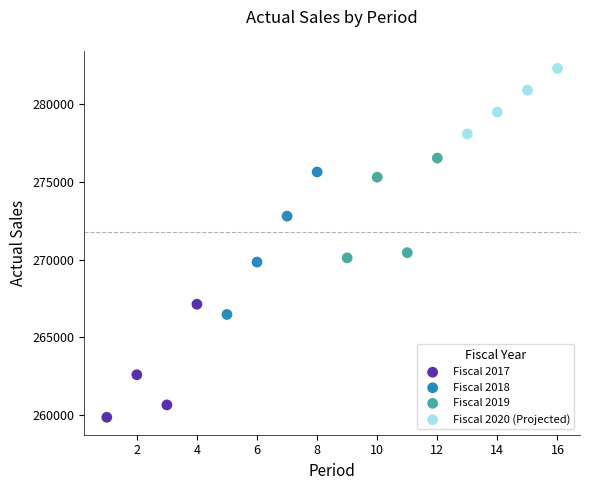

Which series has the widest spread of Y values?

Fiscal 2018